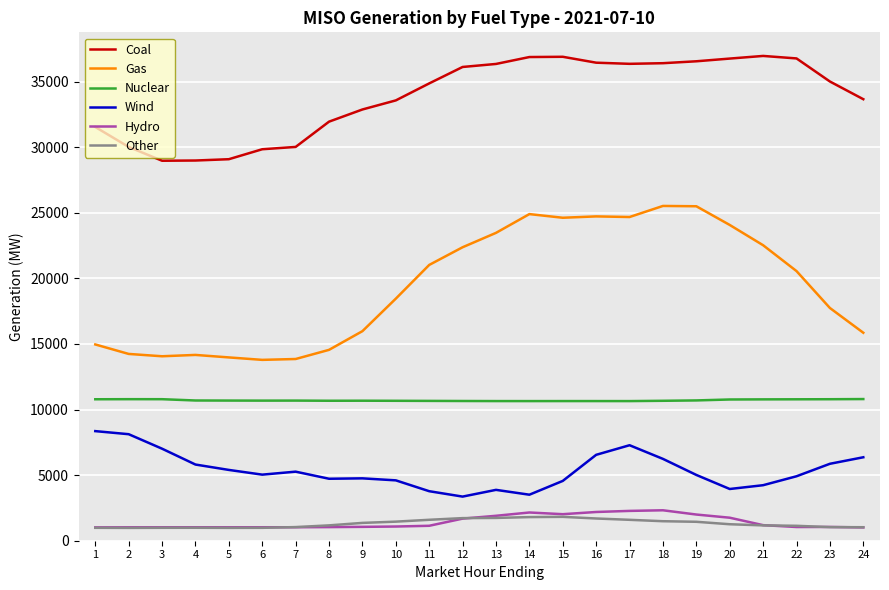

What is the difference between the second highest and minimum values in the Nuclear series?

146.1